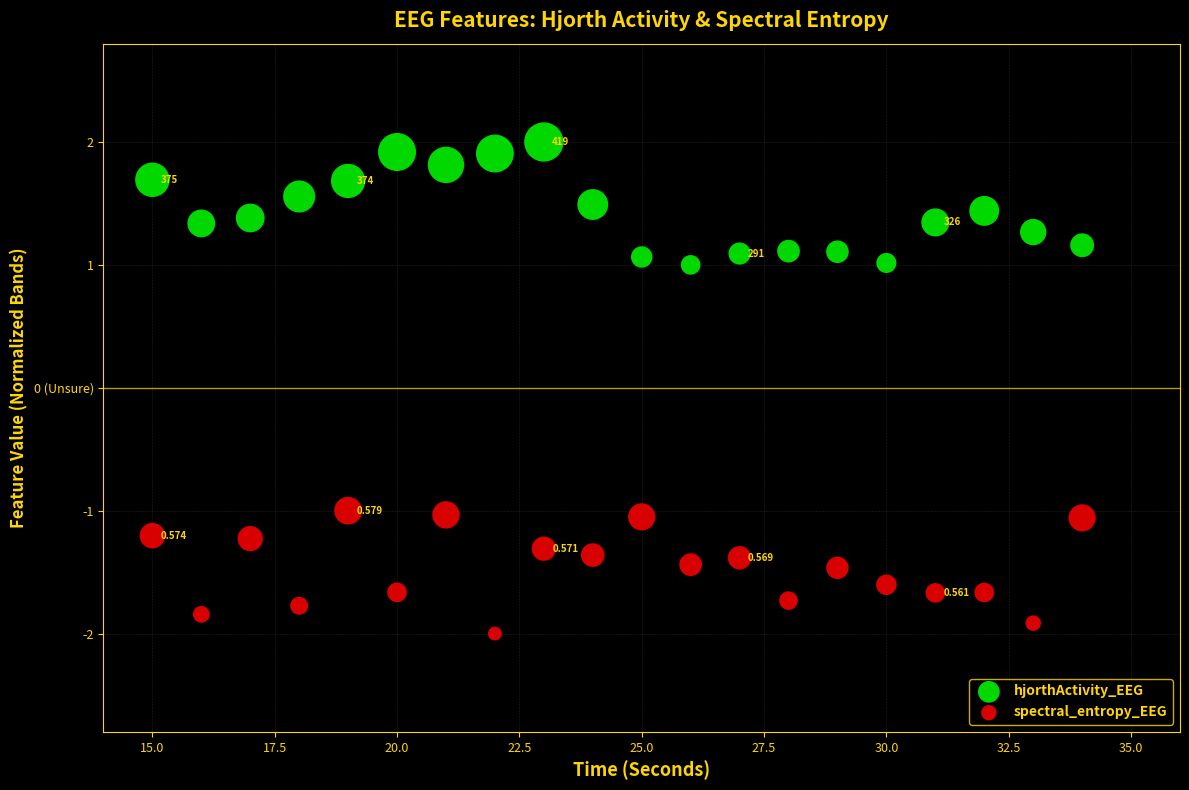

What are all the series names shown in the legend?

hjorthActivity_EEG, spectral_entropy_EEG